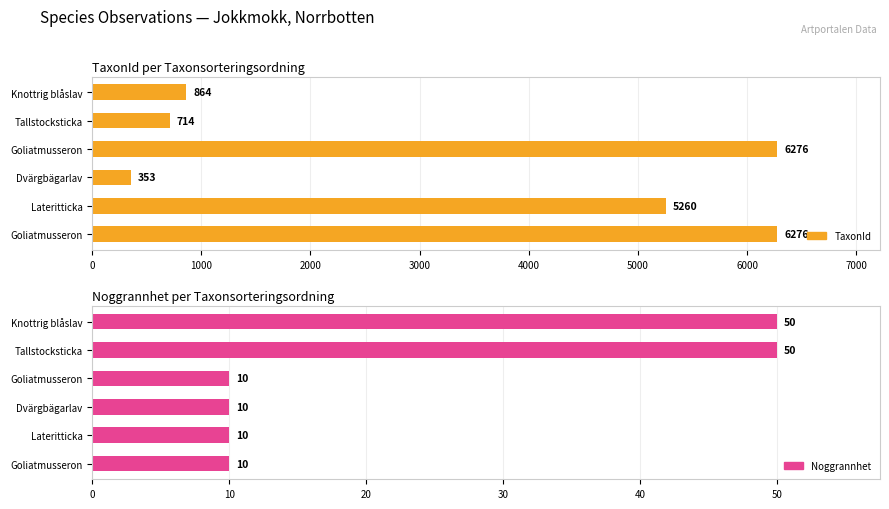

At how many categories does at least one series exceed 6220?

2